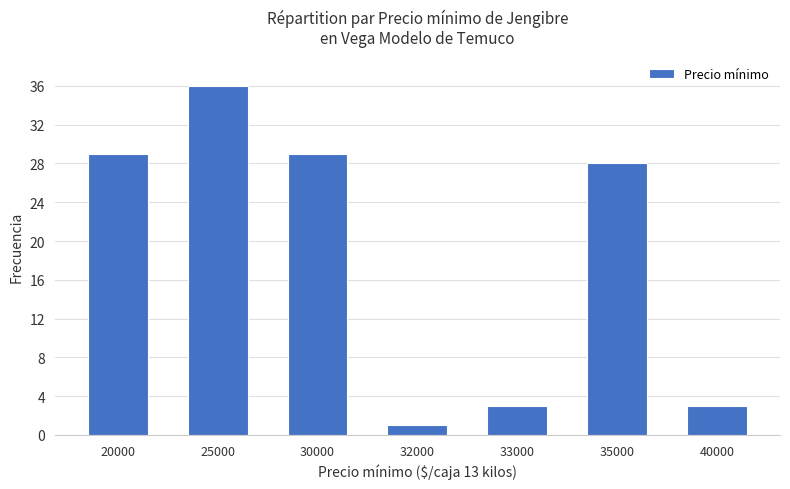

How many distinct data groups are displayed?

1